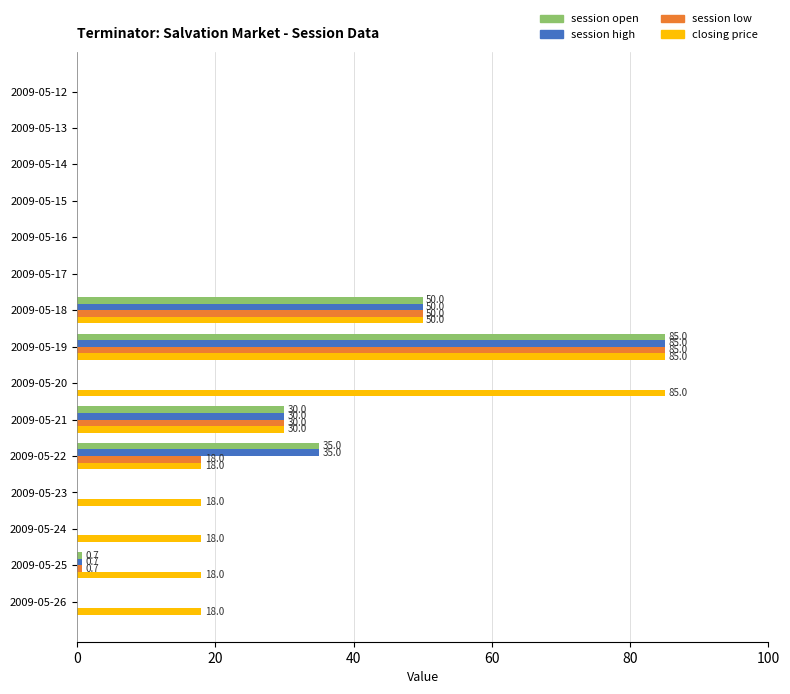

What is the sum of all closing price values?

340.0